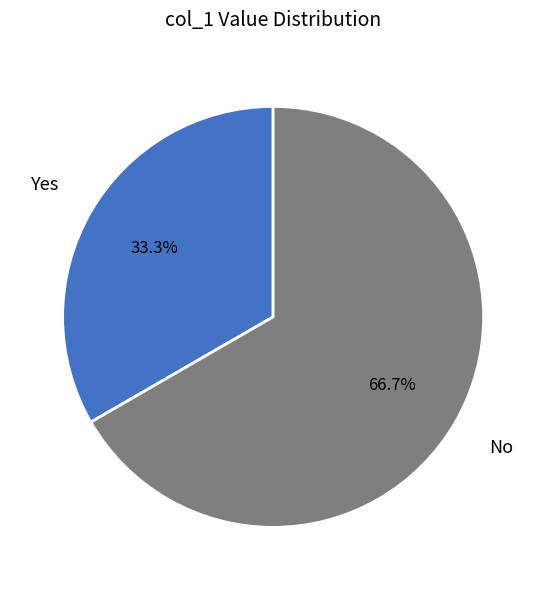

Is there any slice that represents more than half of the pie?

Yes